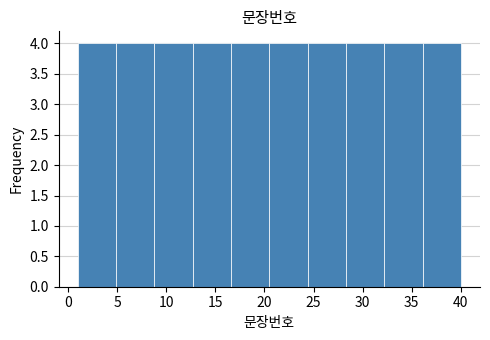

Reading left to right, transcribe this chart: for each bar, give the range it covers on the x-axis and its height. Neither the bar edges nor the heights are printed on the chart, so give them approximately, as read against the axes.

1.0 to 4.9: 4
4.9 to 8.8: 4
8.8 to 12.7: 4
12.7 to 16.6: 4
16.6 to 20.5: 4
20.5 to 24.4: 4
24.4 to 28.3: 4
28.3 to 32.2: 4
32.2 to 36.1: 4
36.1 to 40.0: 4